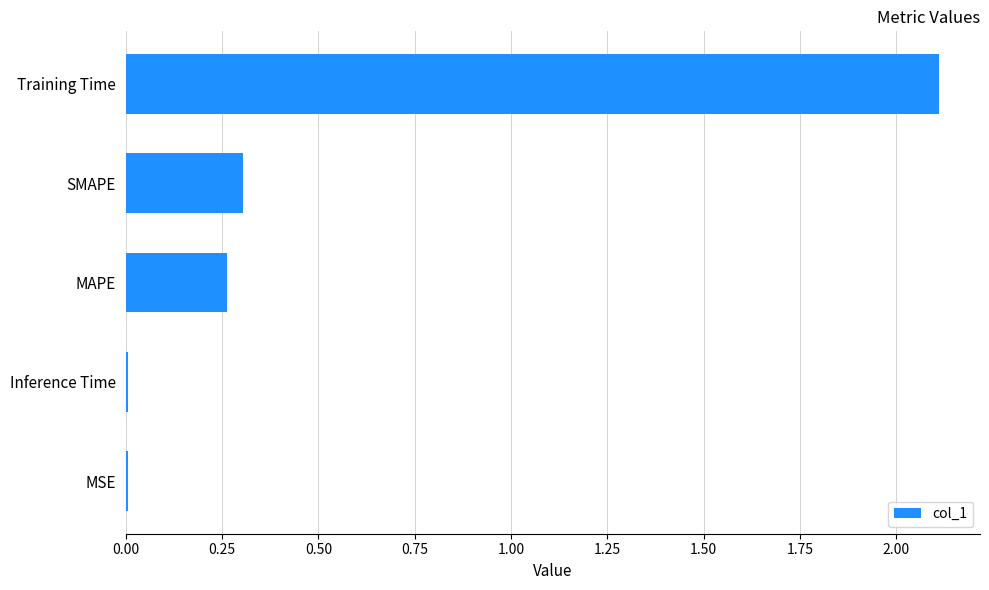

What is the maximum value shown in the chart?

2.1